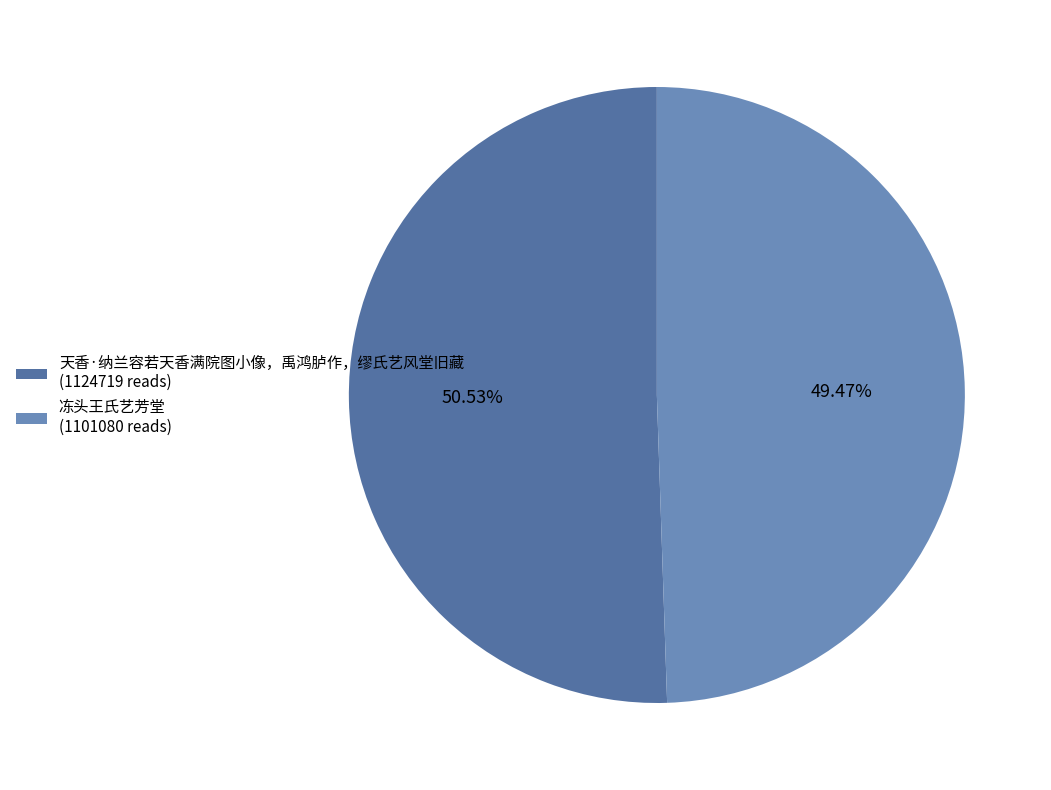

Is there a majority slice in this chart?

Yes